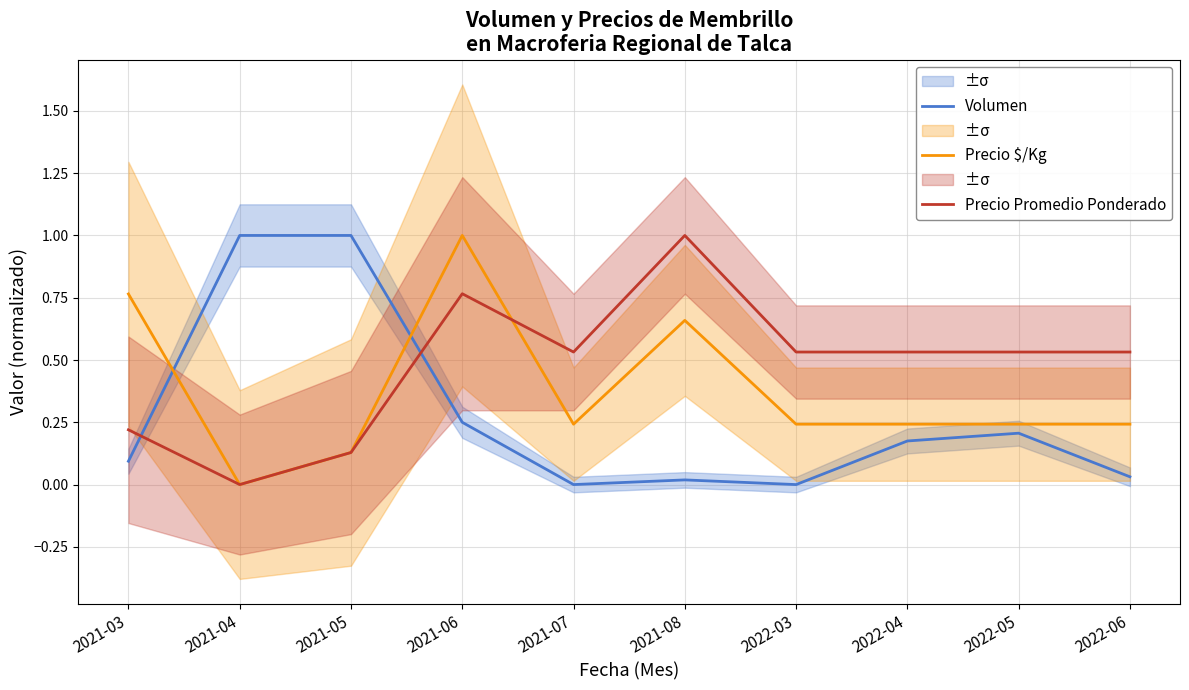

What is the total value across all series at 2021-03?

1.1